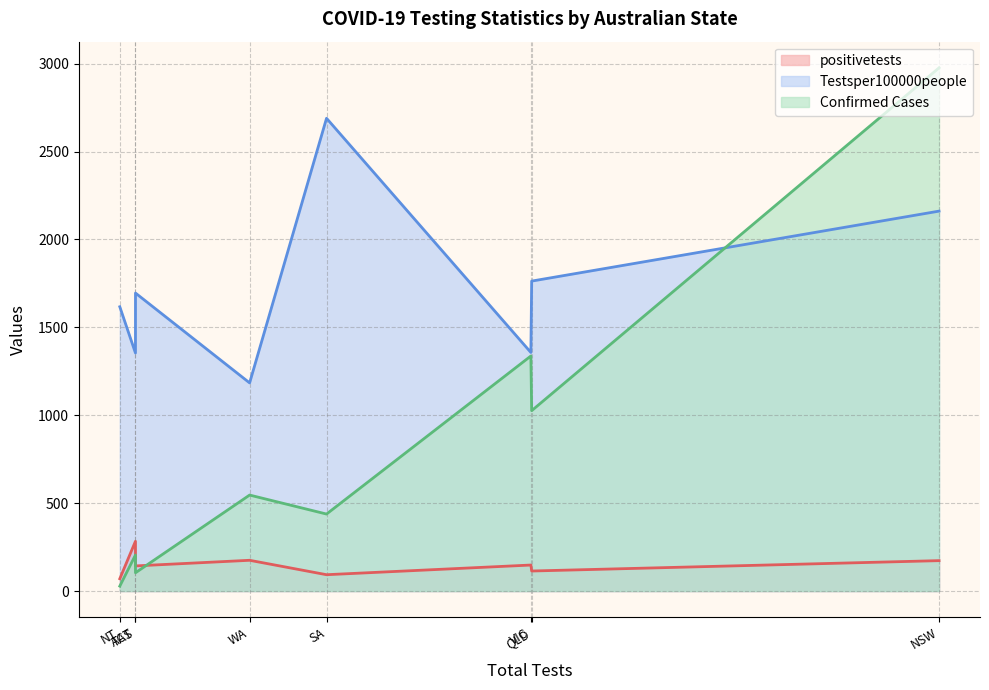

True or false: Confirmed Cases has more than 1 points higher than both neighbors.

True